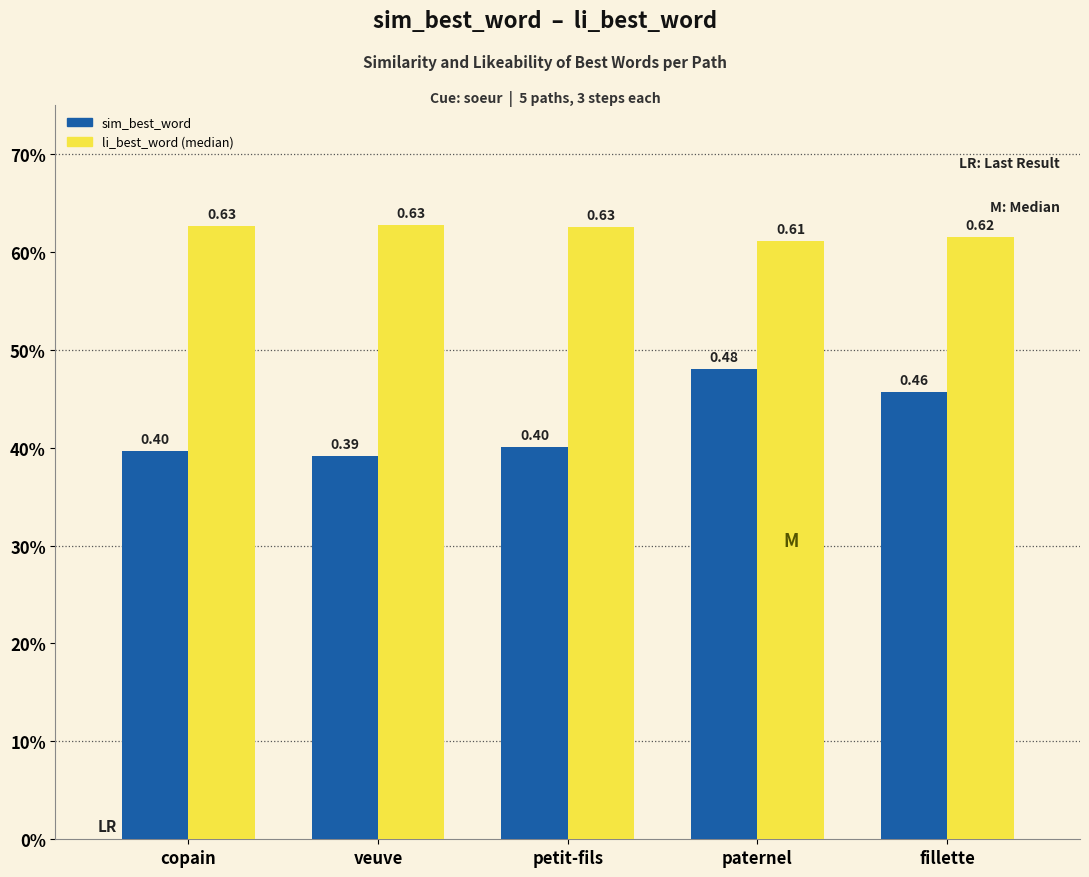

The sim_best_word series shows 0.7 at petit-fils. True or false?

False